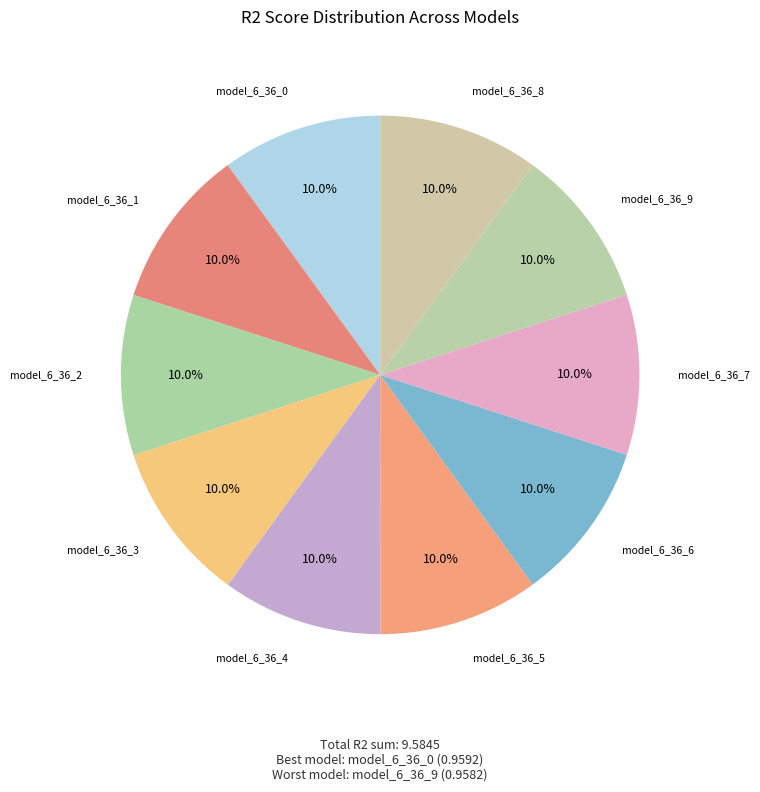

Does model_6_36_1 represent more than half of the total?

No